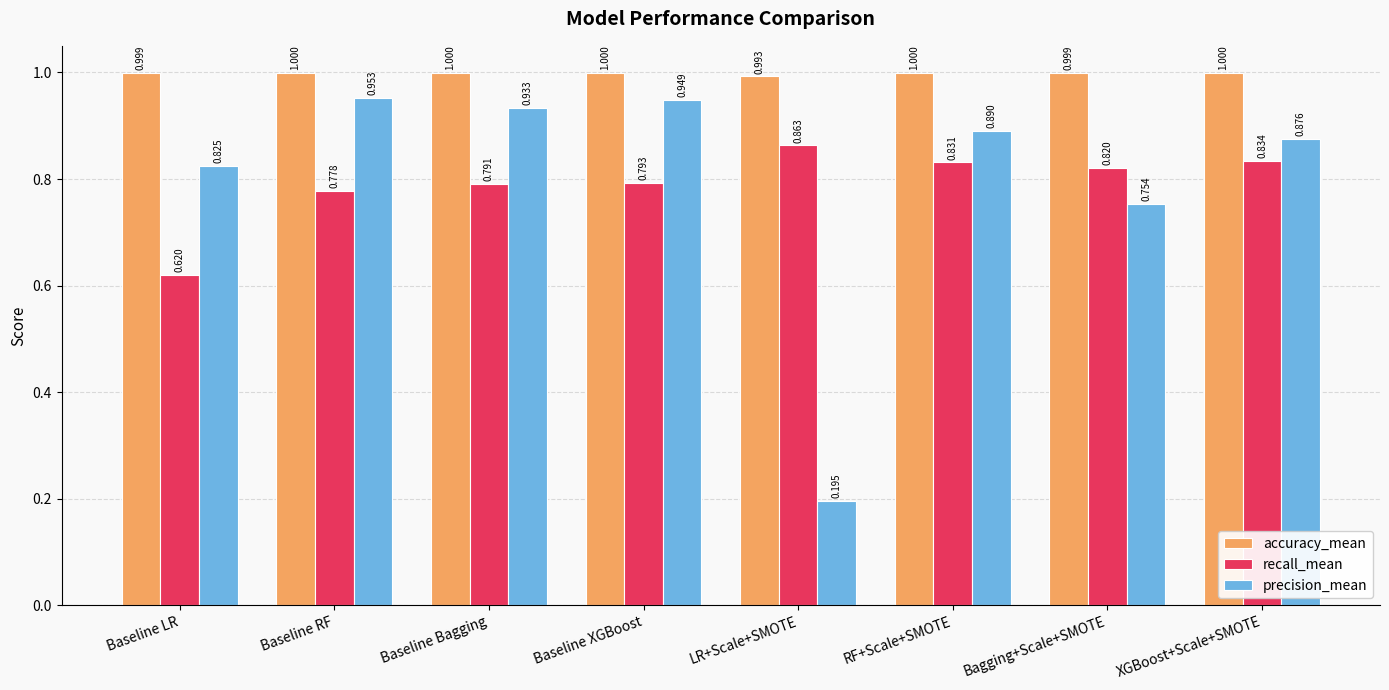

What is the value of the accuracy_mean bar at the 7th from the left?

1.0